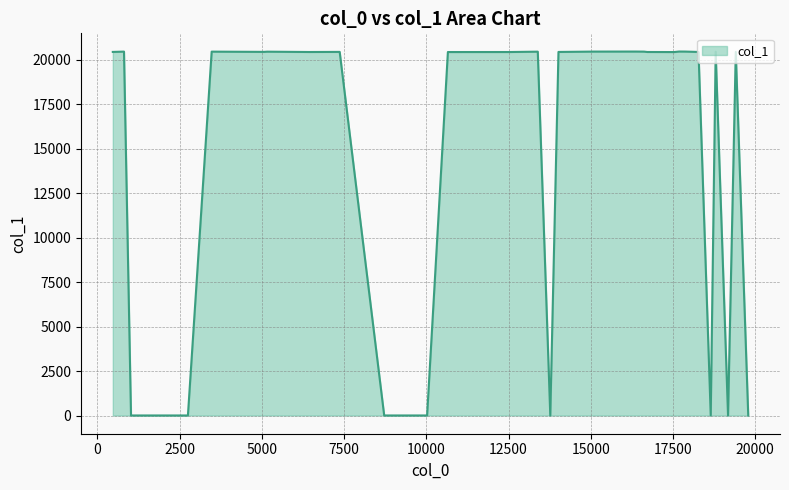

What is the difference between the maximum and minimum values?

20447